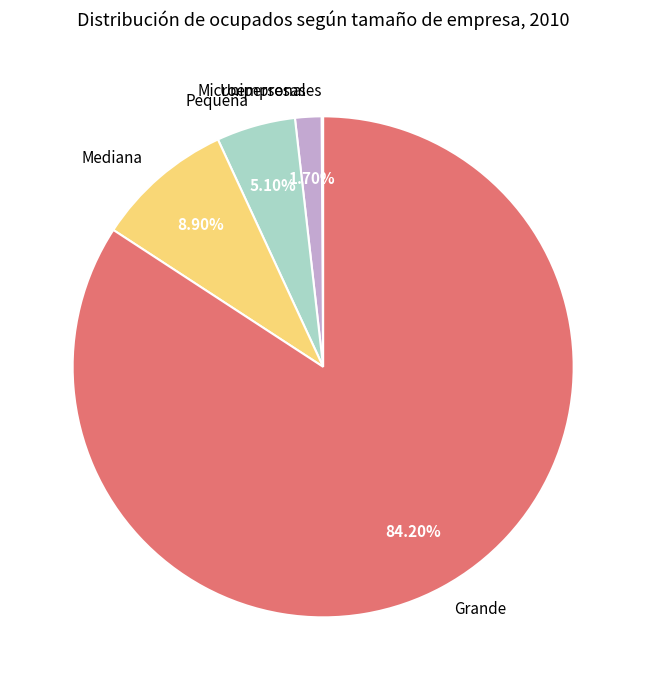

To the nearest percent, what is the average slice percentage?

20%